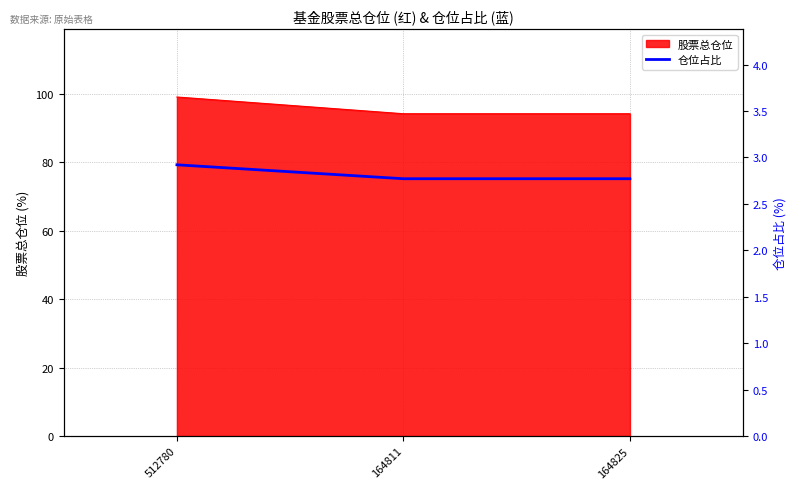

Is it true that 股票总仓位 equals 160.1 at 164825?

False